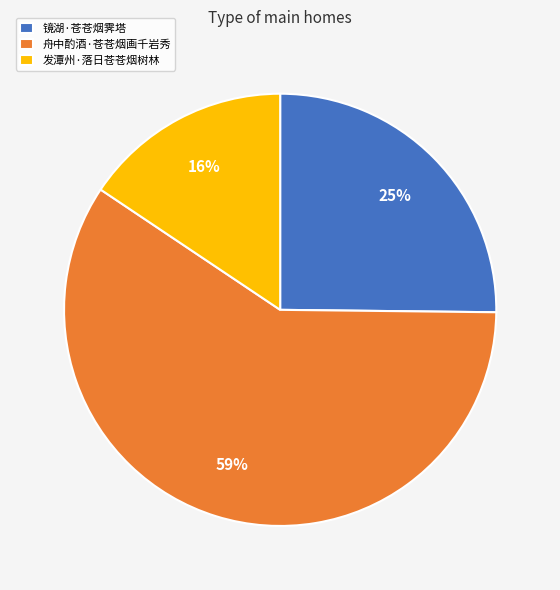

Do 舟中酌酒·苍苍烟画千岩秀 and 镜湖·苍苍烟霁塔 together represent more than half of the pie?

Yes